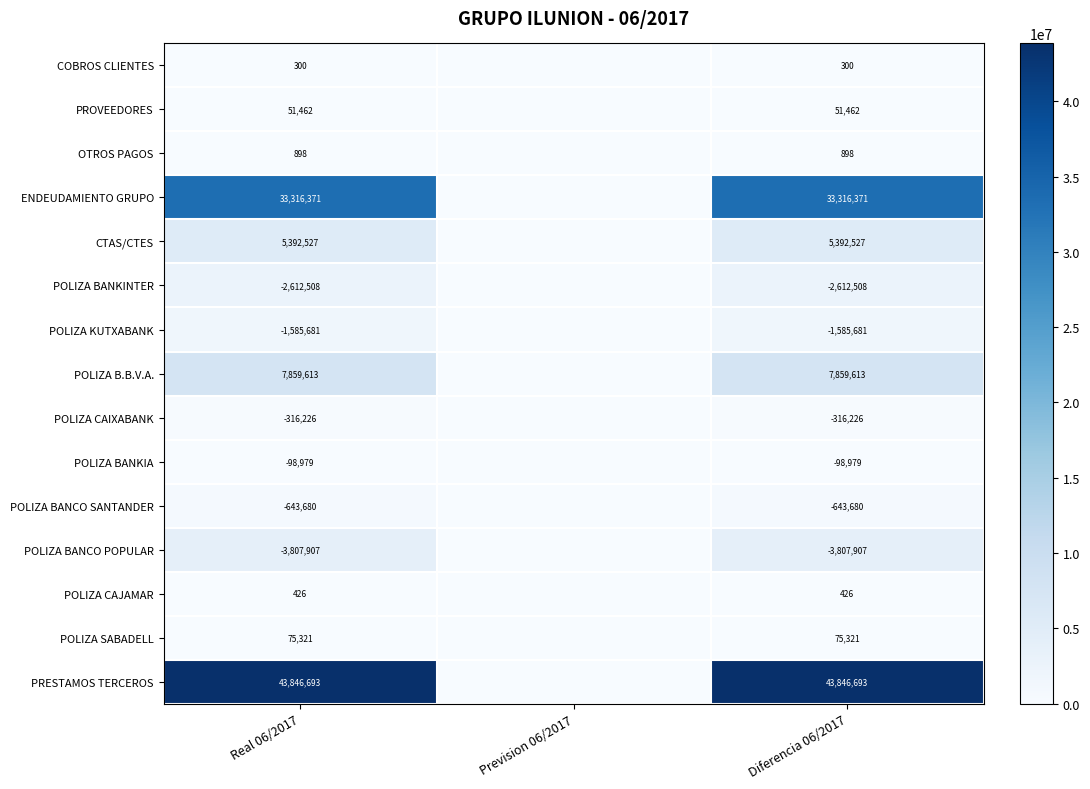

The POLIZA KUTXABANK series shows -849594 at Real 06/2017. True or false?

False